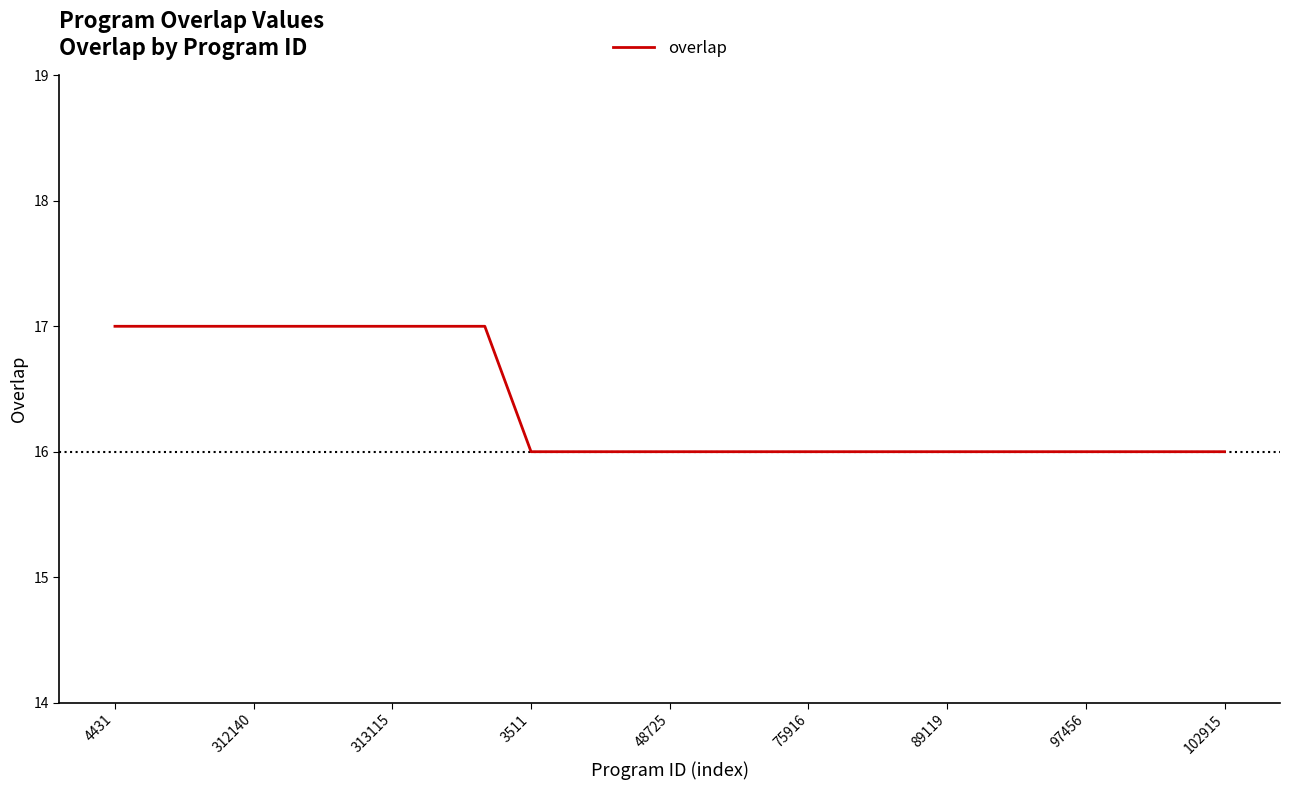

What is the smallest value displayed?

16